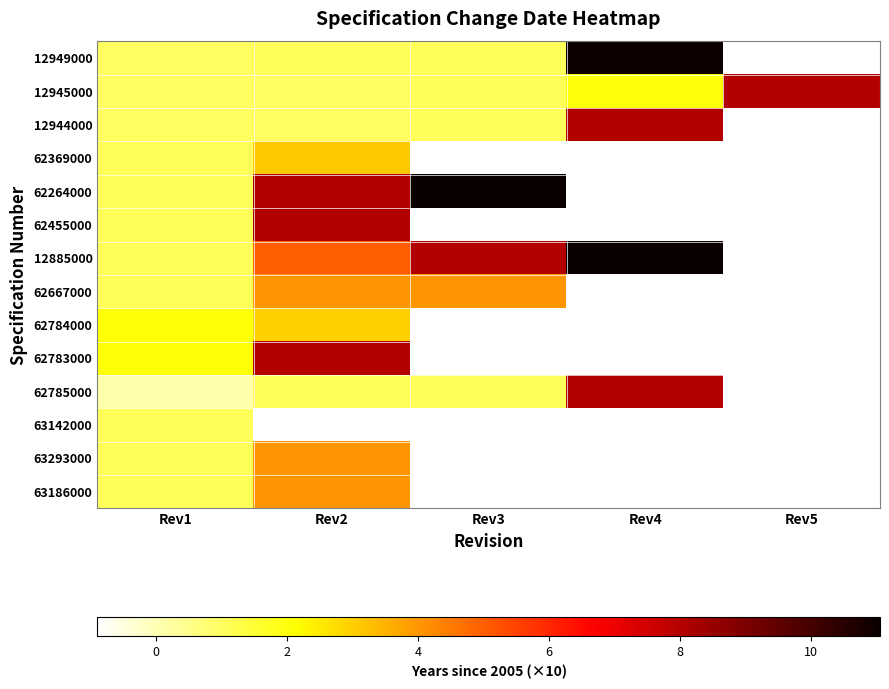

Reading left to right, list all the values displayed in this chart.

12949000: Rev1=1.0	Rev2=1.1	Rev3=1.1	Rev4=11.0	Rev5=-0.9
12945000: Rev1=1.0	Rev2=1.0	Rev3=1.1	Rev4=2.0	Rev5=8.0
12944000: Rev1=1.0	Rev2=1.0	Rev3=1.1	Rev4=8.0	Rev5=-0.9
62369000: Rev1=1.1	Rev2=3.1	Rev3=-0.9	Rev4=-0.9	Rev5=-0.9
62264000: Rev1=1.1	Rev2=8.0	Rev3=11.1	Rev4=-0.9	Rev5=-0.9
62455000: Rev1=1.1	Rev2=8.0	Rev3=-0.9	Rev4=-0.9	Rev5=-0.9
12885000: Rev1=1.1	Rev2=5.0	Rev3=8.0	Rev4=11.1	Rev5=-0.9
62667000: Rev1=1.1	Rev2=4.1	Rev3=4.1	Rev4=-0.9	Rev5=-0.9
62784000: Rev1=2.1	Rev2=3.0	Rev3=-0.9	Rev4=-0.9	Rev5=-0.9
62783000: Rev1=2.1	Rev2=8.0	Rev3=-0.9	Rev4=-0.9	Rev5=-0.9
62785000: Rev1=0.1	Rev2=1.1	Rev3=1.1	Rev4=8.0	Rev5=-0.9
63142000: Rev1=1.1	Rev2=-0.9	Rev3=-0.9	Rev4=-0.9	Rev5=-0.9
63293000: Rev1=1.1	Rev2=4.1	Rev3=-0.9	Rev4=-0.9	Rev5=-0.9
63186000: Rev1=1.1	Rev2=4.0	Rev3=-0.9	Rev4=-0.9	Rev5=-0.9